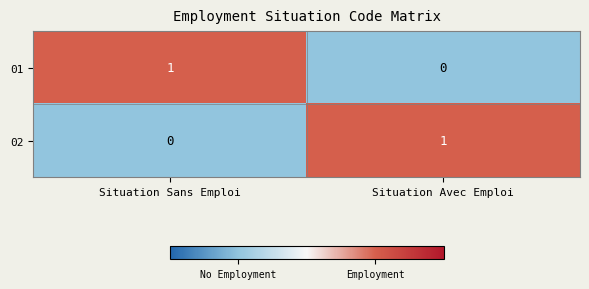

Reading left to right, list all the values displayed in this chart.

01: 1	0
02: 0	1